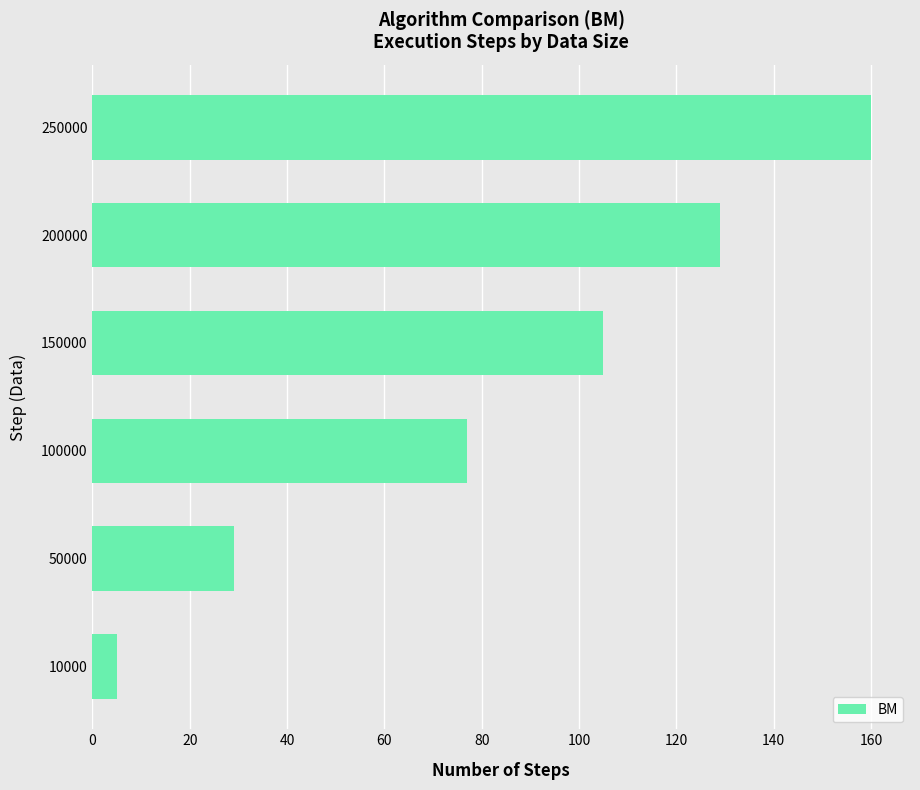

At which label is the value closest to 82?

100000